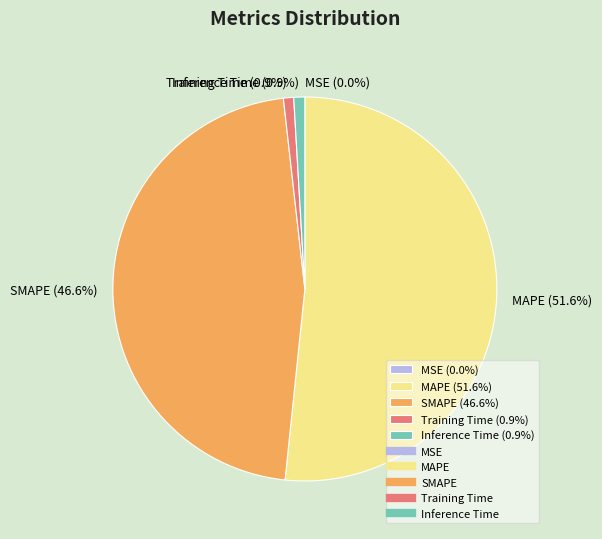

Does any single category account for the majority?

Yes